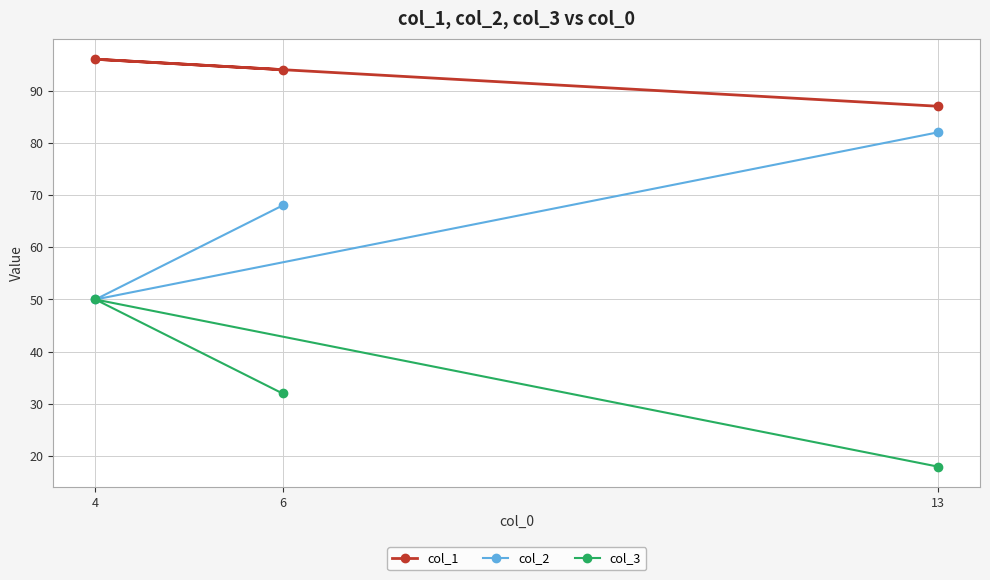

What is the value of the col_1 point at the 3rd from the left?

87